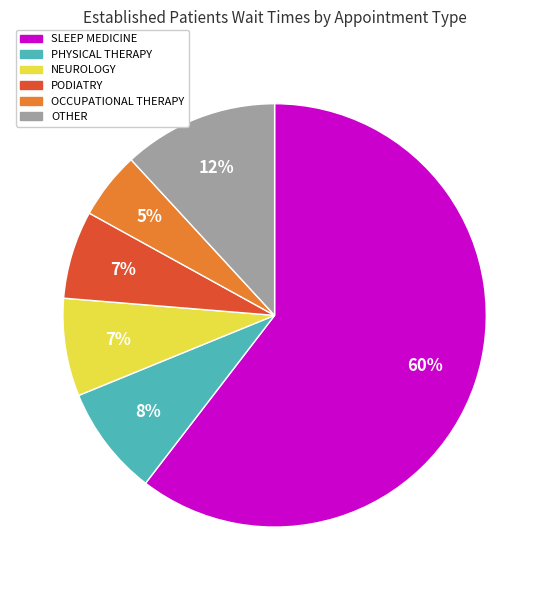

What is the majority slice?

SLEEP MEDICINE